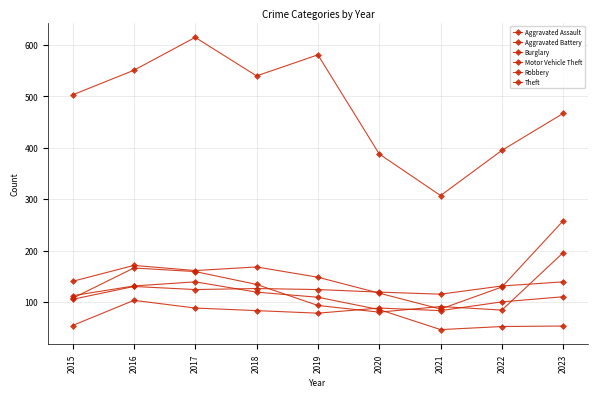

How many data points in Burglary are less than 109?

4